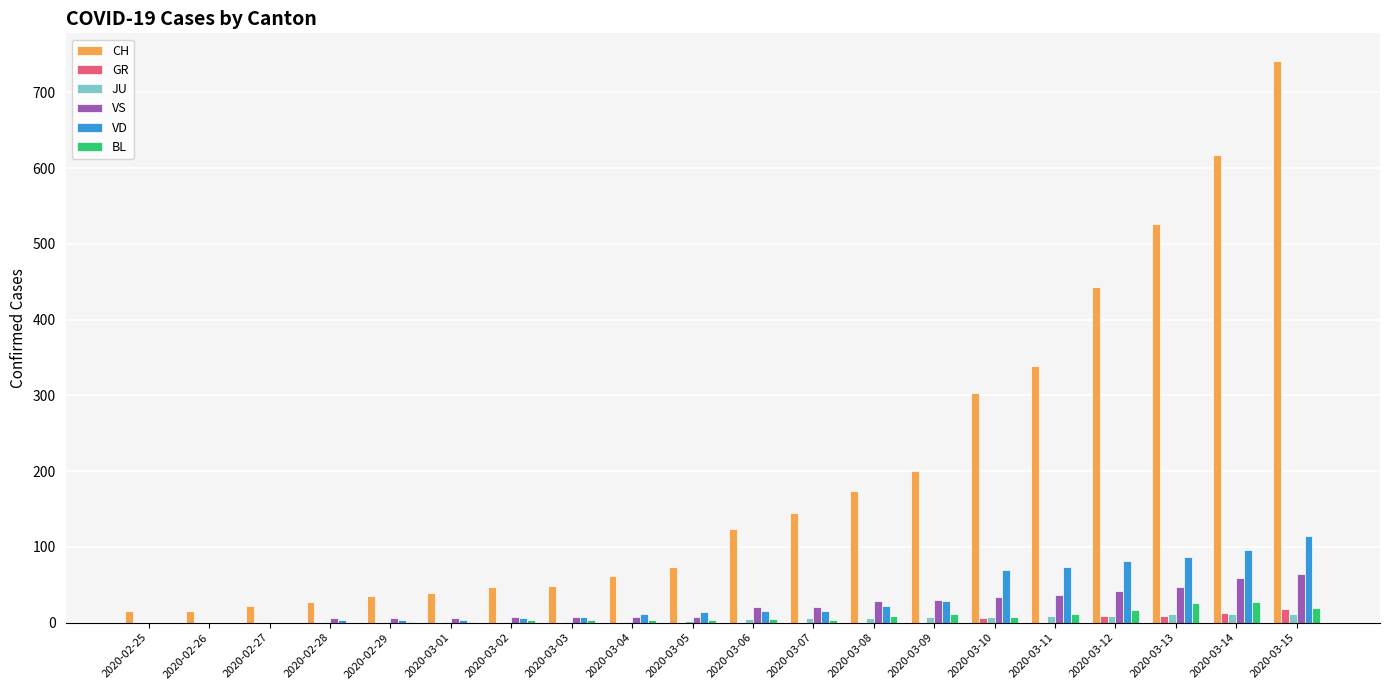

What is the maximum value shown in the chart?

741